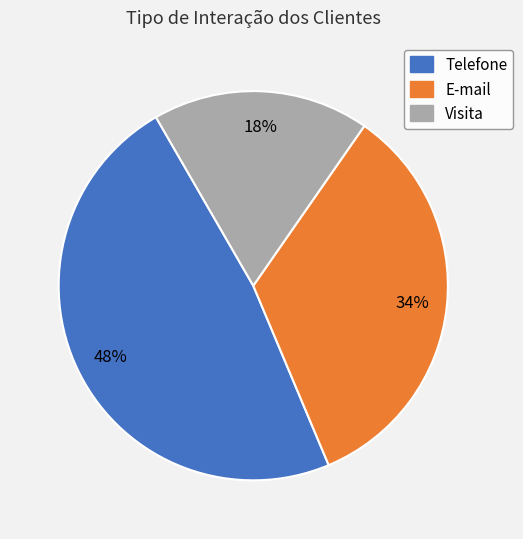

Which slice is the smallest?

Visita